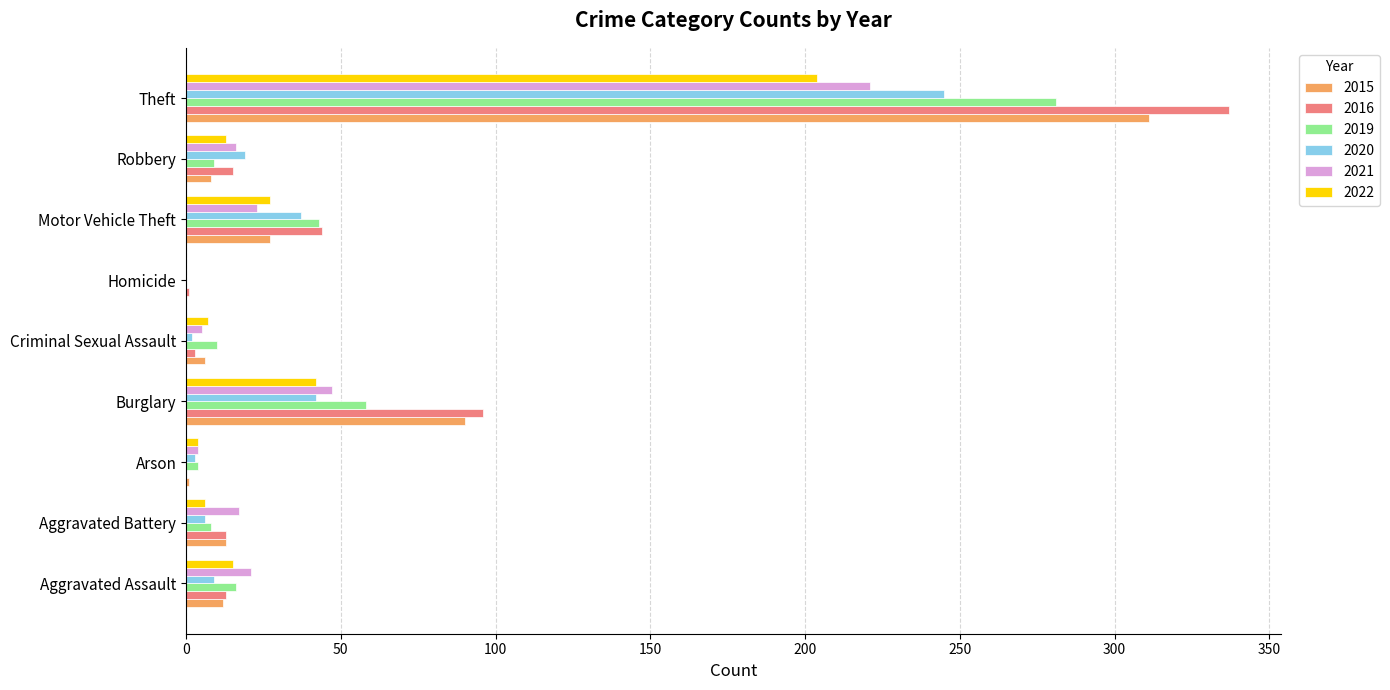

What value does the 2016 series have at Aggravated Assault?

13